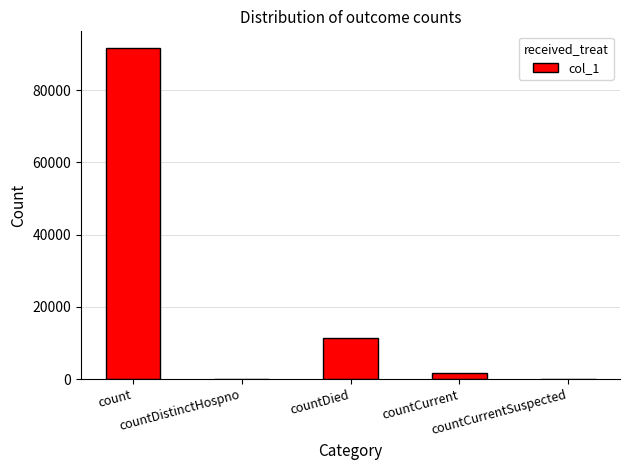

Reading left to right, transcribe all the data shown in this chart.

91704	0	11502	1799	0